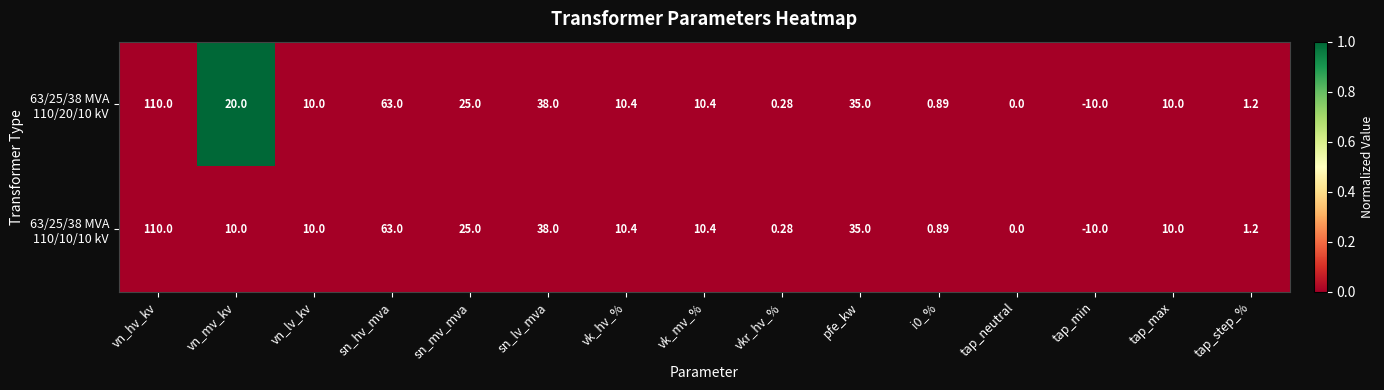

At which category is the sum across all series the highest?

vn_hv_kv